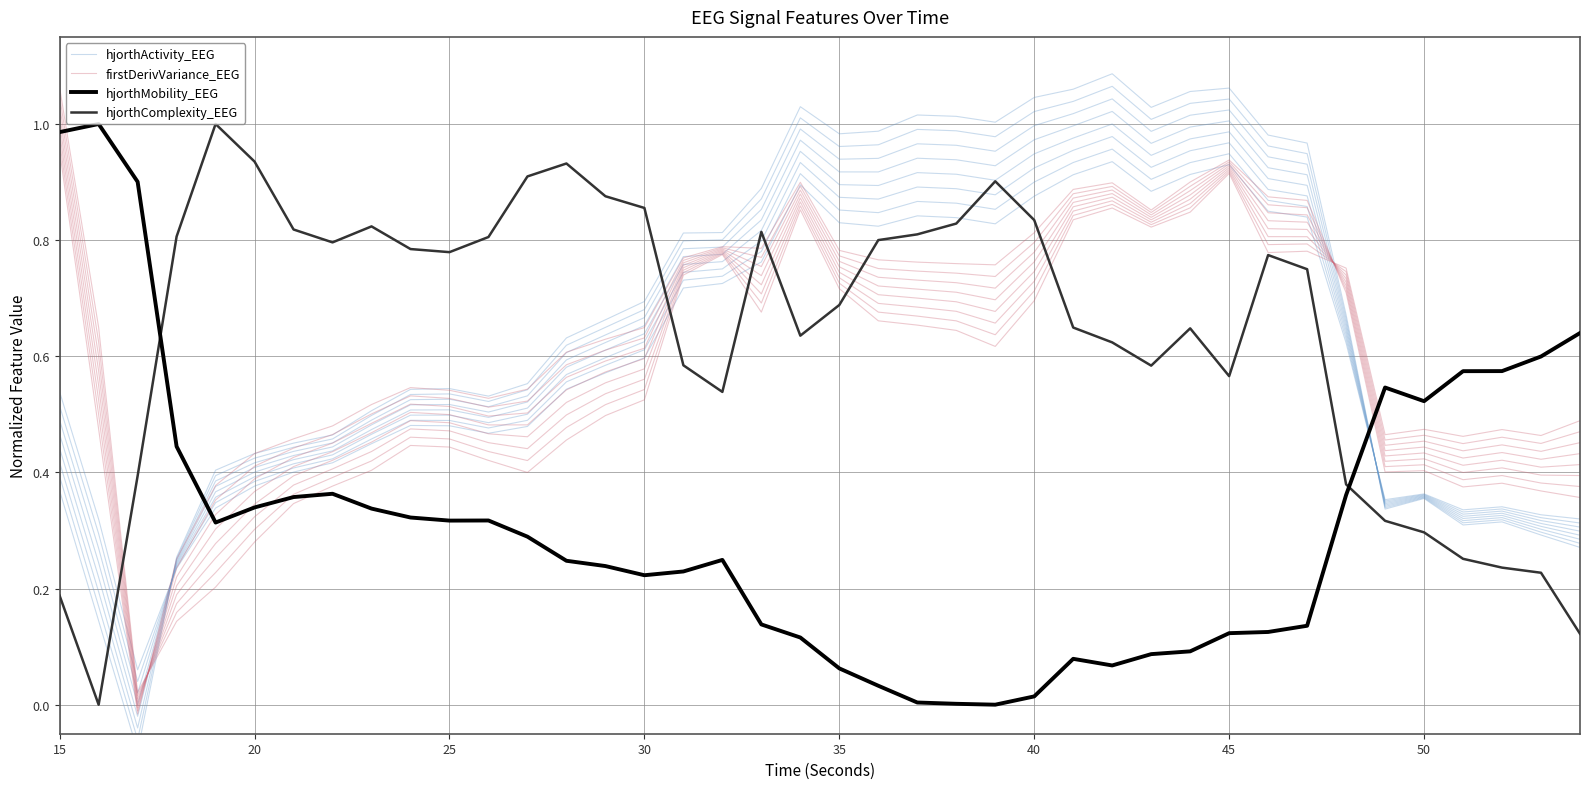

Count the number of categories in the chart.

40